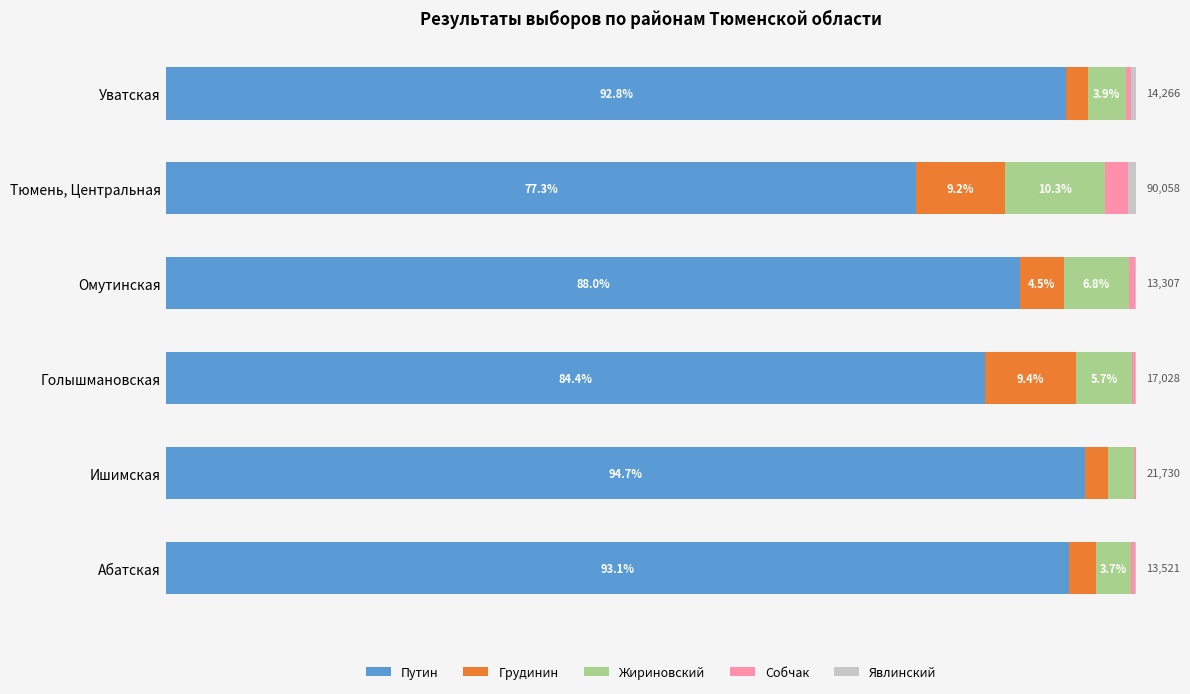

Which category has the highest value in the Путин series?

Ишимская